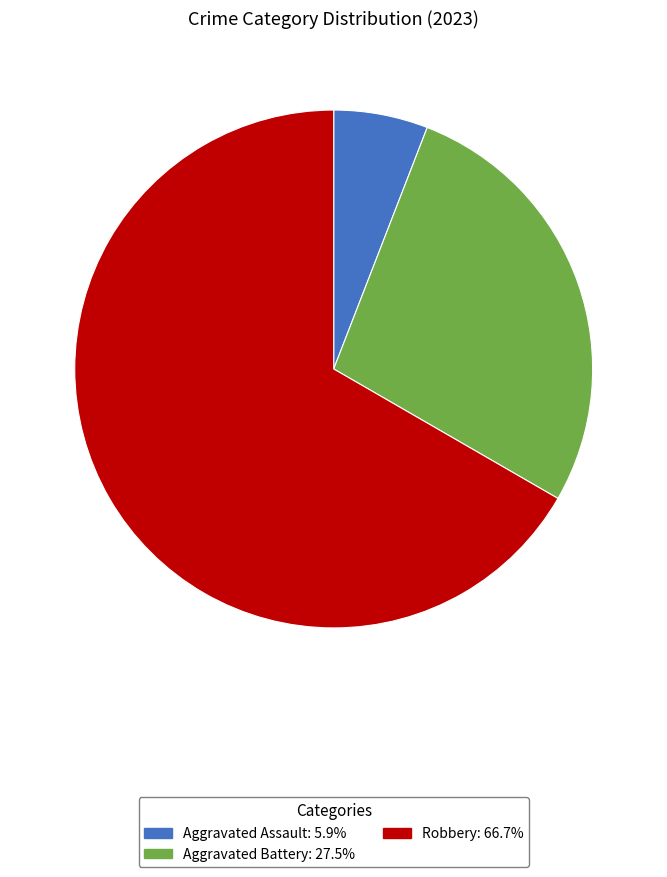

Is there a majority slice in this chart?

Yes